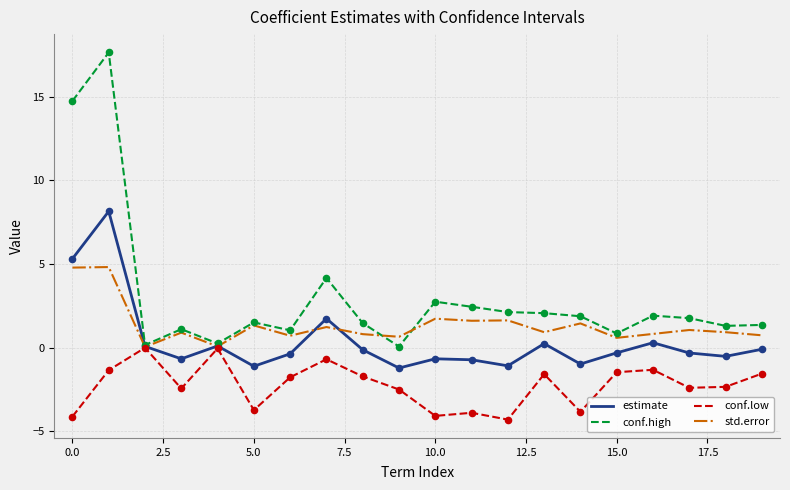

List the series in order of their peak value, lowest first.

conf.low, std.error, estimate, conf.high